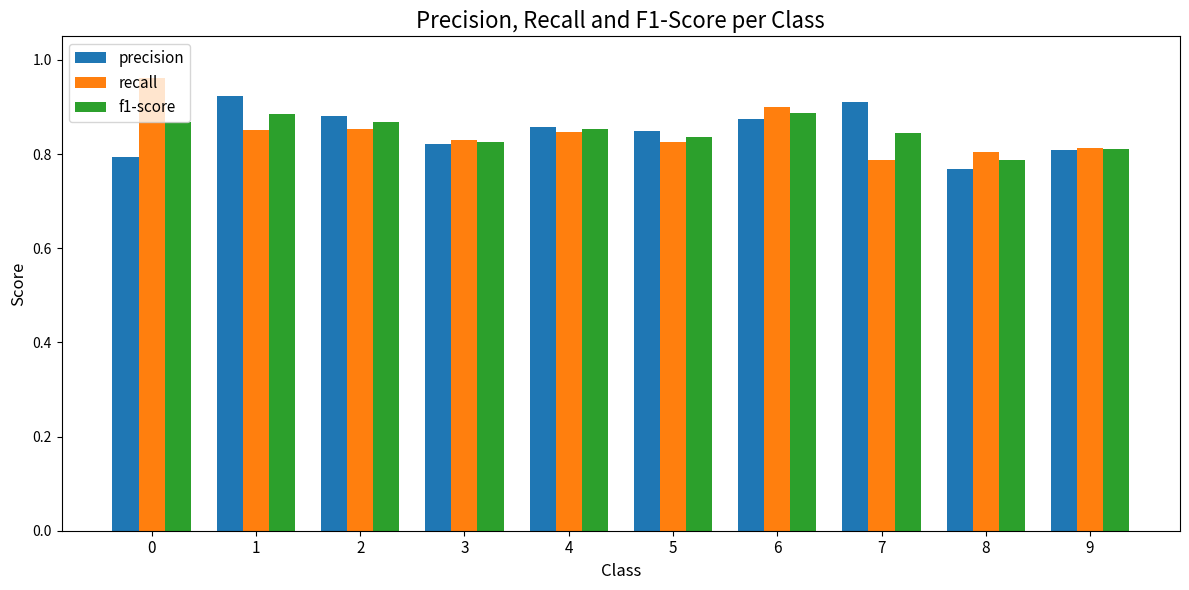

Which series has the largest range (max minus min)?

recall